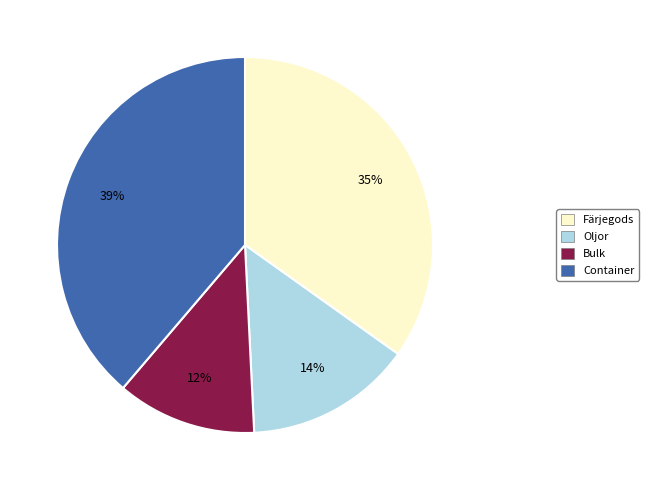

To the nearest percent, what is the average slice percentage?

25%